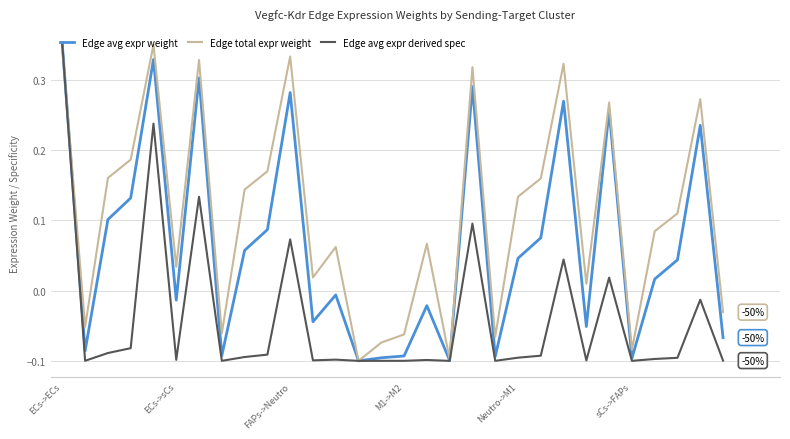

List the series in order of their overall mean, highest first.

Edge total expr weight, Edge avg expr weight, Edge avg expr derived spec